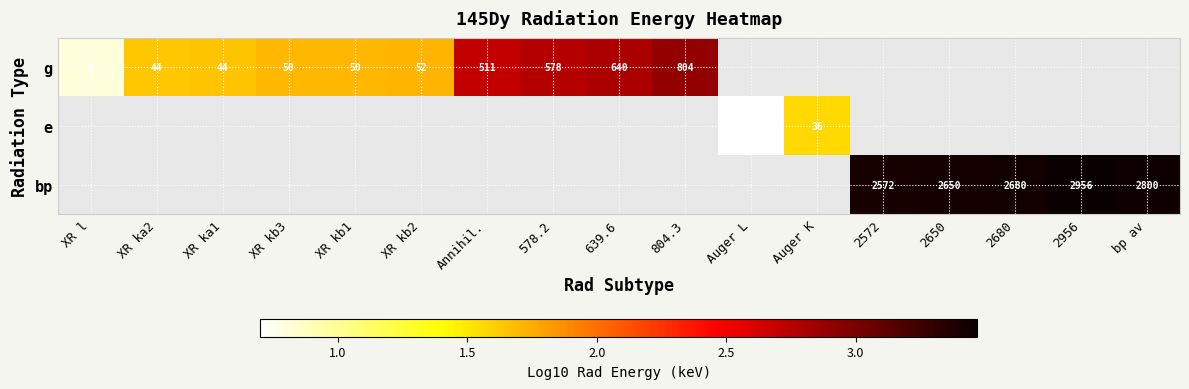

How many series are shown in this chart?

3